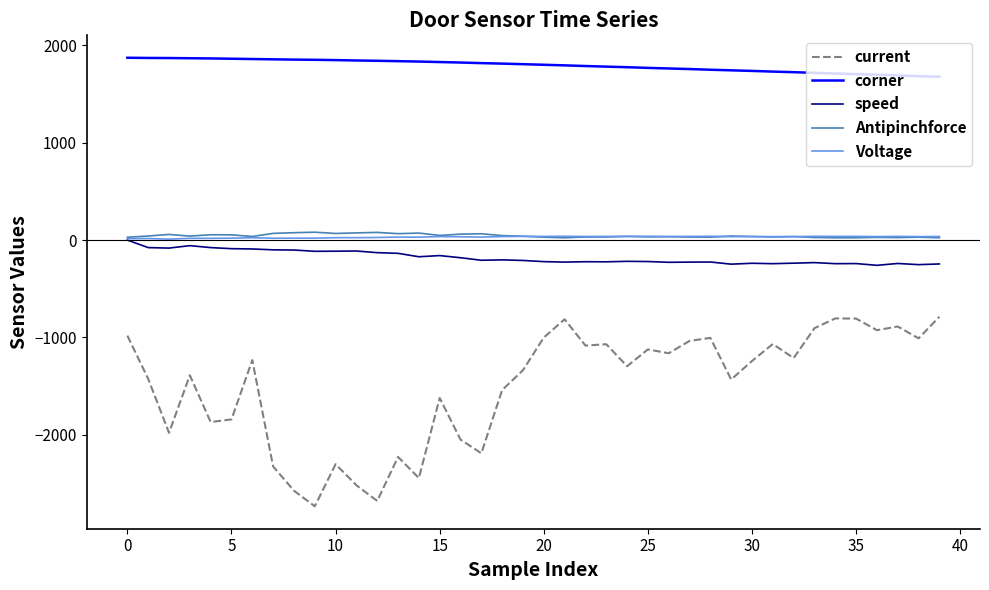

Which series has the largest range (max minus min)?

current